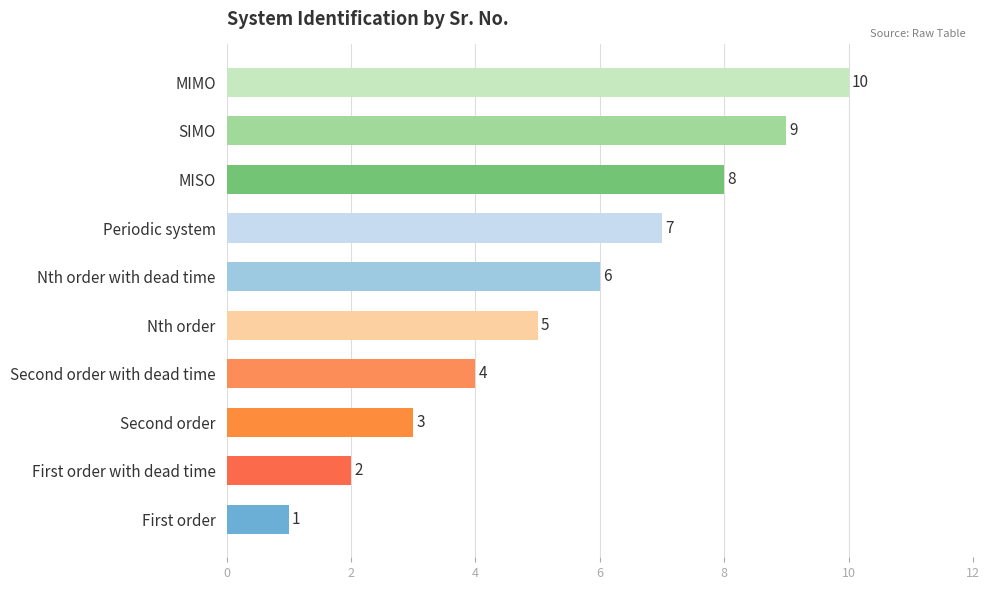

What is the smallest value displayed?

1